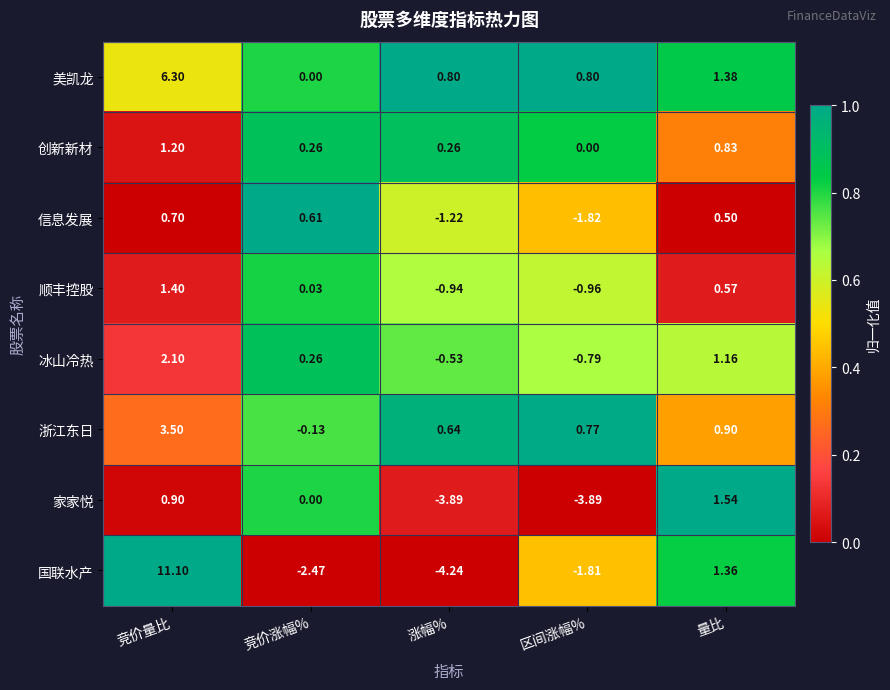

Which series has the largest range (max minus min)?

国联水产